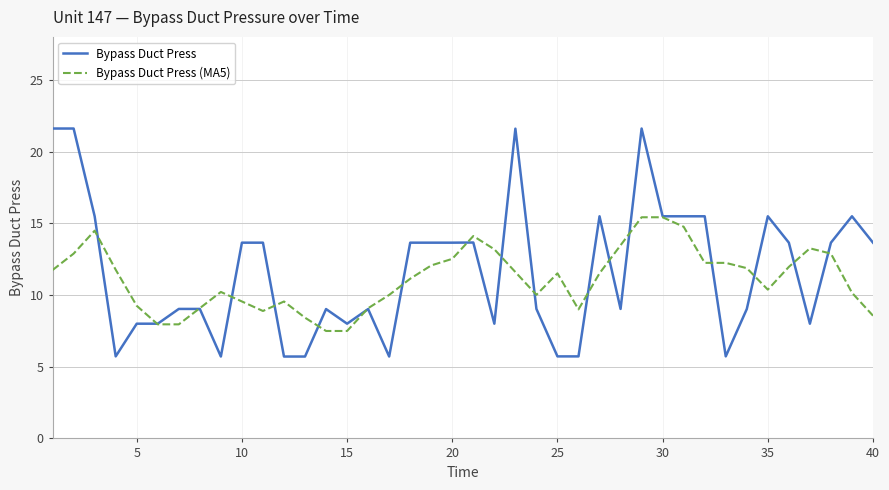

What is the difference between the maximum and second lowest values in the Bypass Duct Press (MA5) series?

7.9